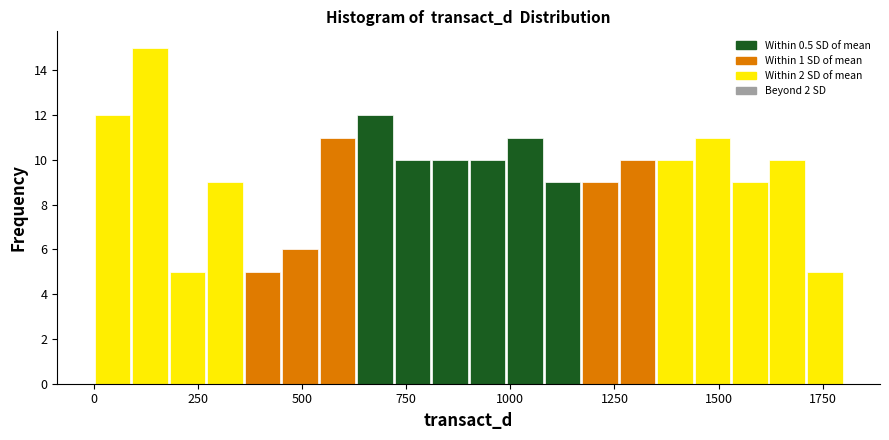

Around what value on the x-axis is the tallest bar? Give the approximate position of its centre, as read against the axis.

150